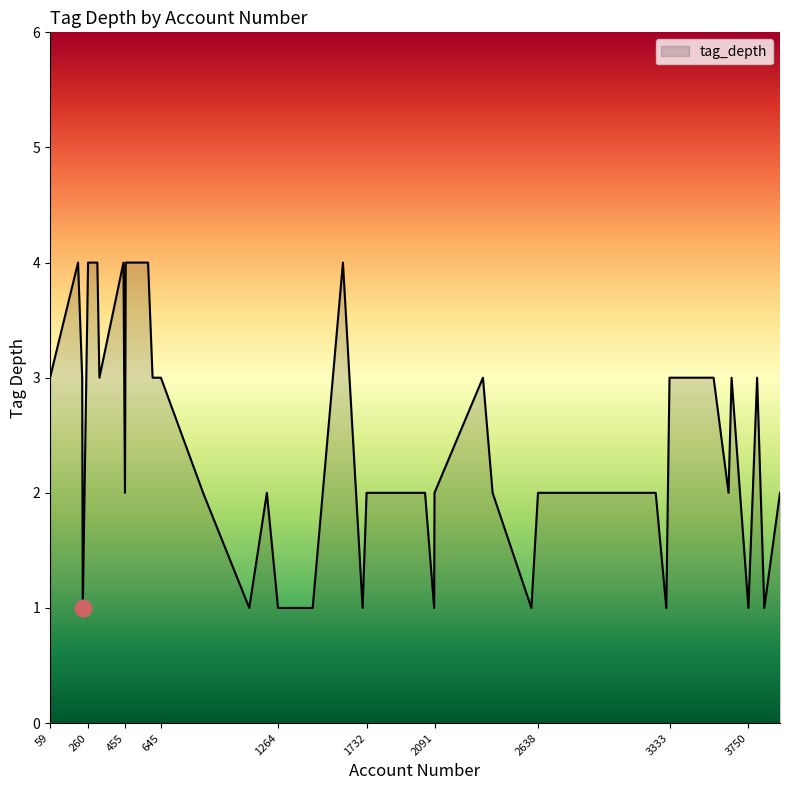

What is the maximum value shown in the chart?

4